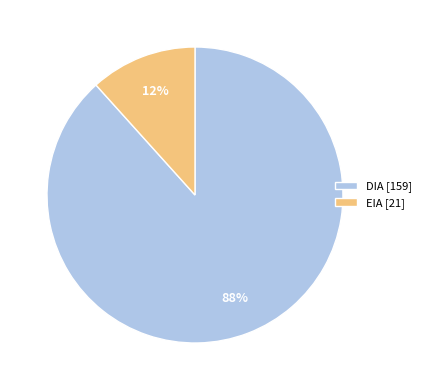

To the nearest percent, what is the combined percentage of EIA [21] and DIA [159]?

100%